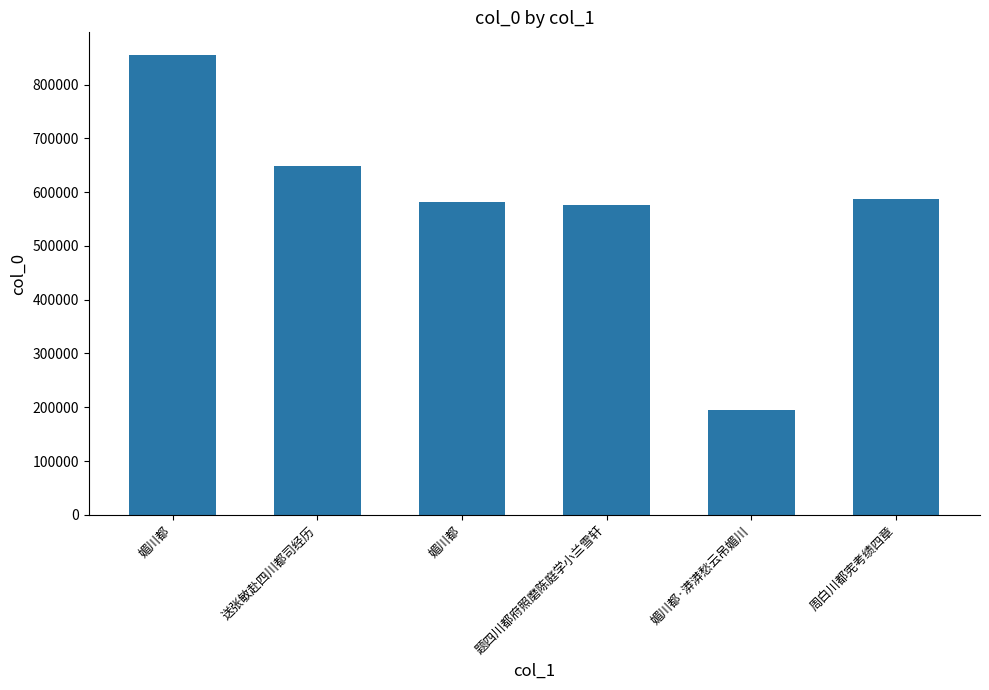

How many data points does each series have?

6